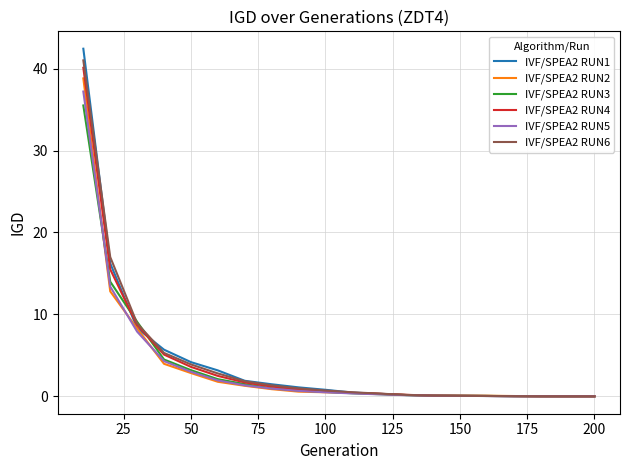

At how many categories does at least one series exceed 42?

1